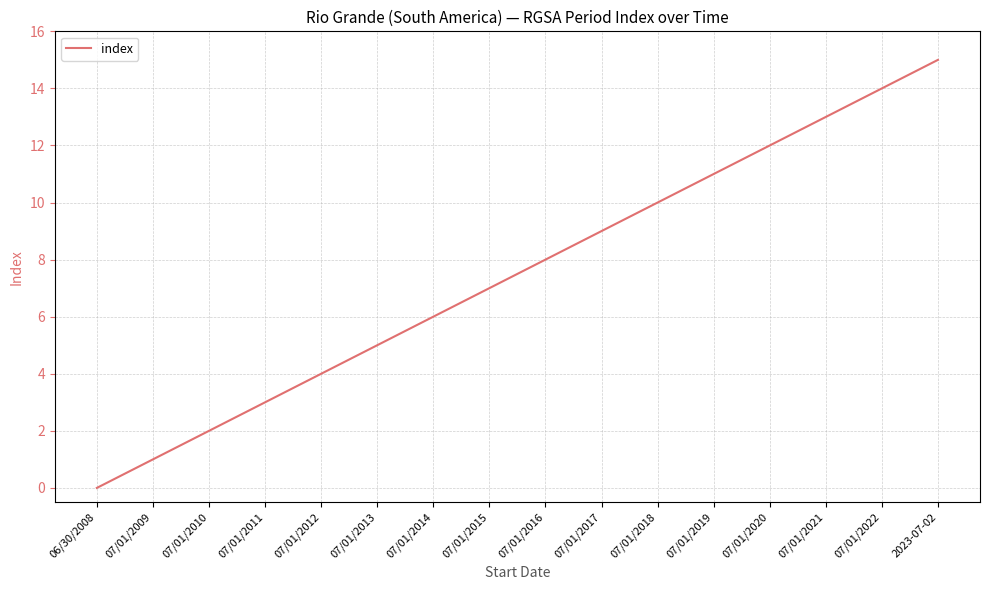

List the labels in order of value, smallest first.

06/30/2008, 07/01/2009, 07/01/2010, 07/01/2011, 07/01/2012, 07/01/2013, 07/01/2014, 07/01/2015, 07/01/2016, 07/01/2017, 07/01/2018, 07/01/2019, 07/01/2020, 07/01/2021, 07/01/2022, 2023-07-02